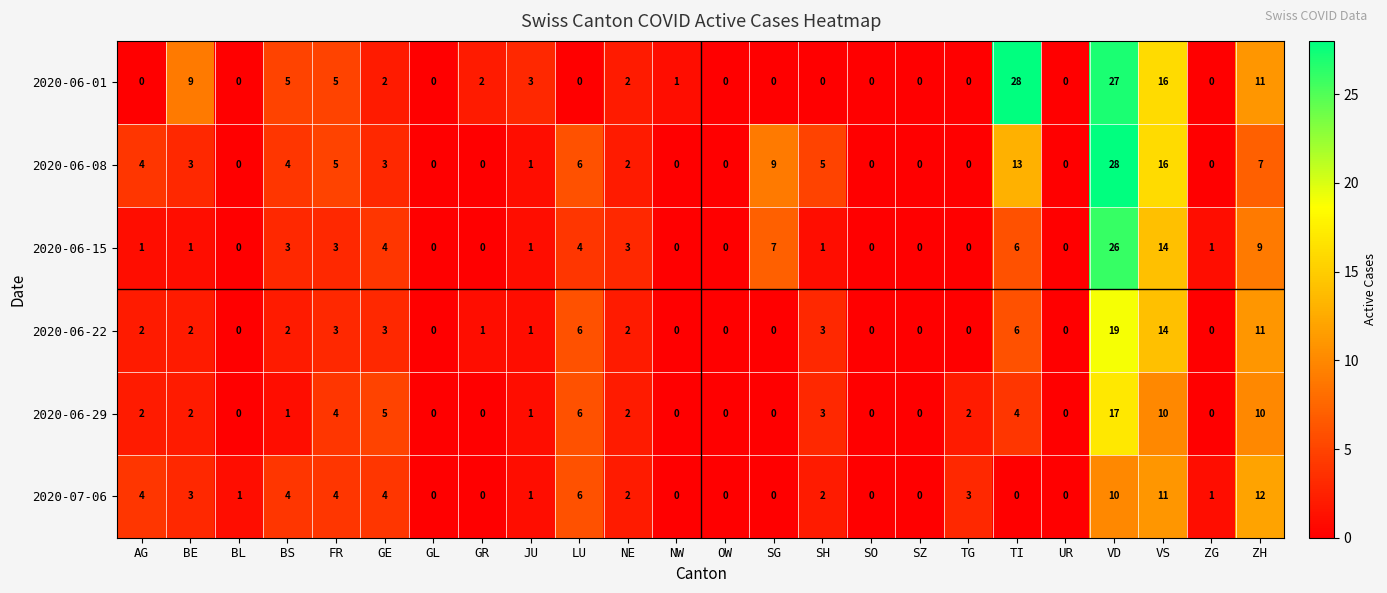

How many distinct data groups are displayed?

6